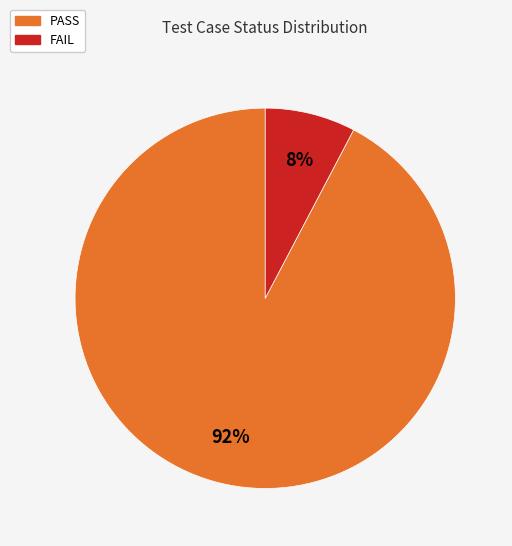

To the nearest percent, what is the average slice percentage?

50%